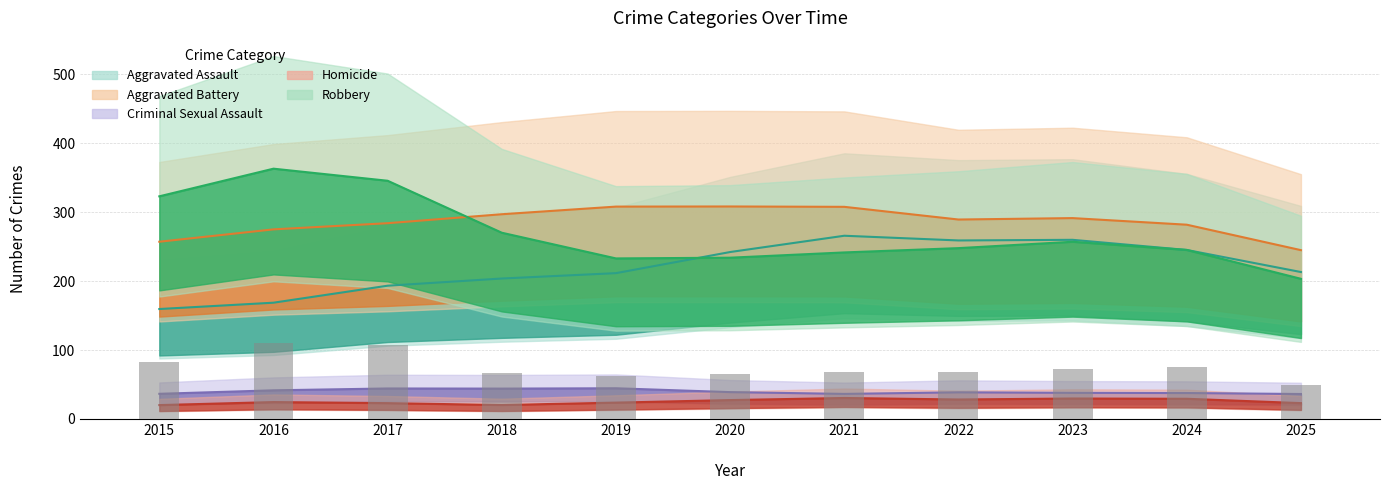

Rank the series at 2022 from lowest to highest value.

Homicide, Criminal Sexual Assault, Aggravated Assault, Robbery, Aggravated Battery